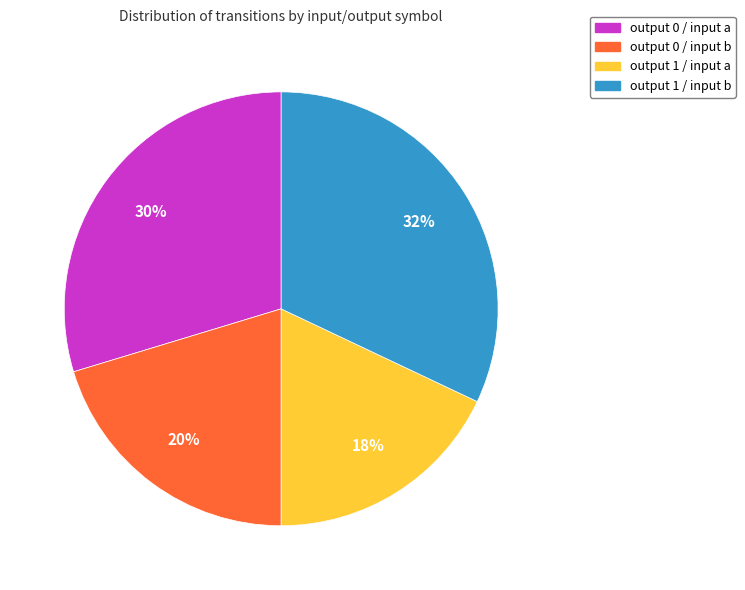

Approximately how many times larger is the value at output 1 / input a compared to output 1 / input b?

0.6